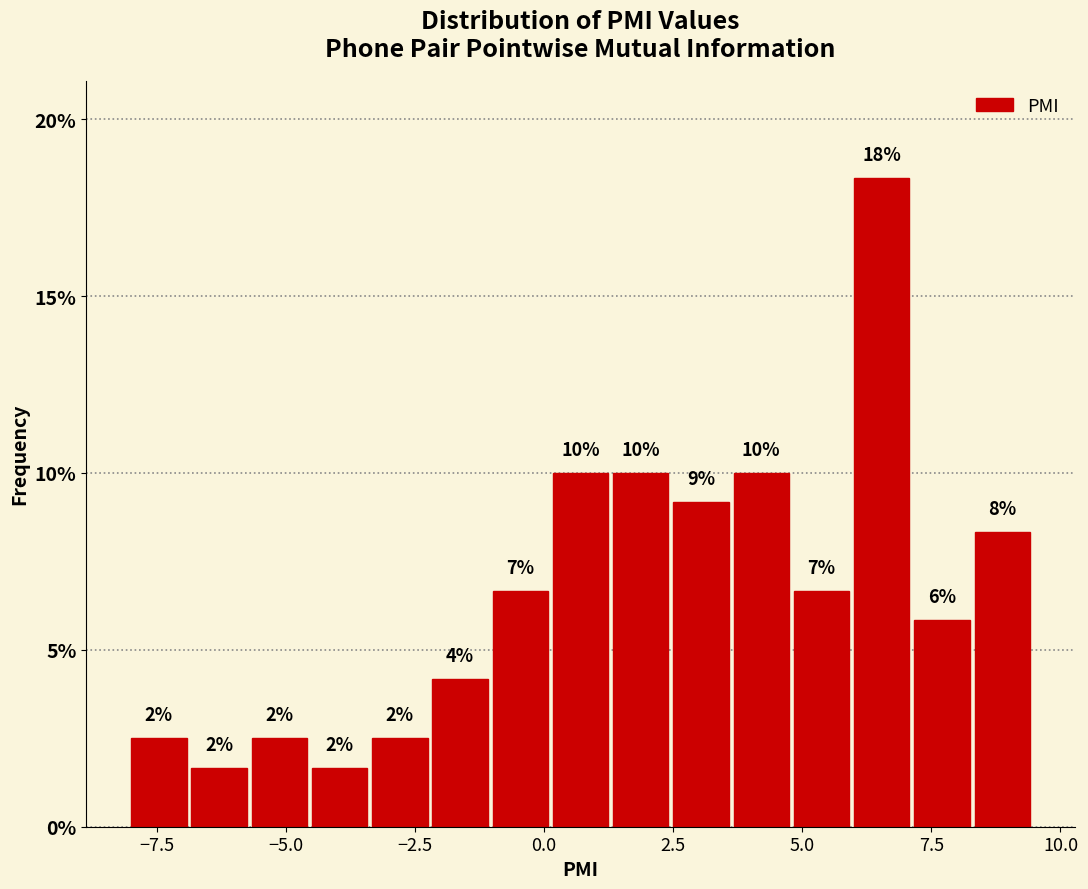

Read against the x-axis, roughly where is the centre of the tallest bar?

6.5